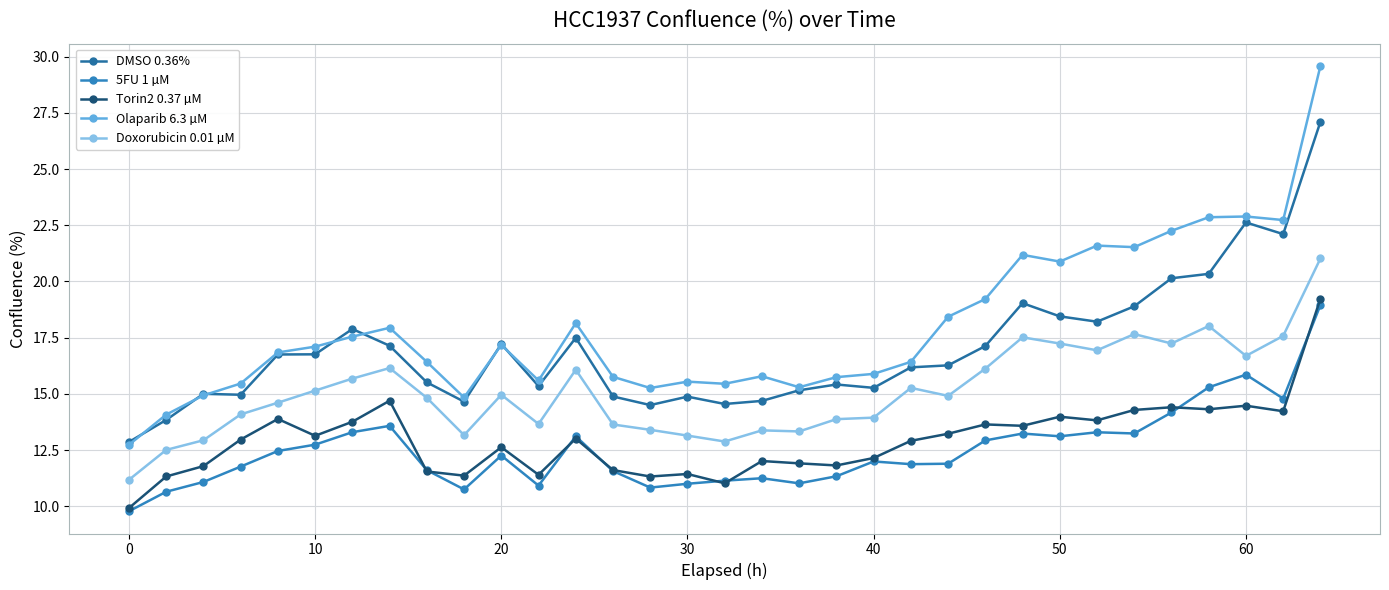

How many distinct data groups are displayed?

5